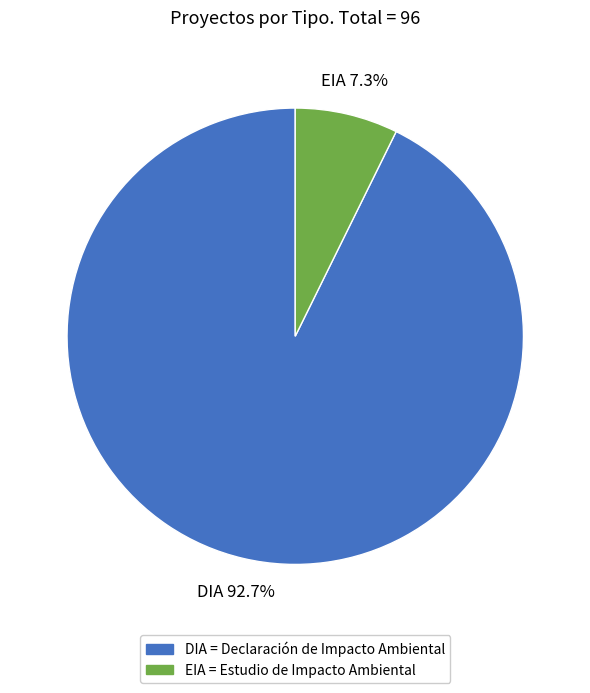

Count the number of slices in the pie.

2